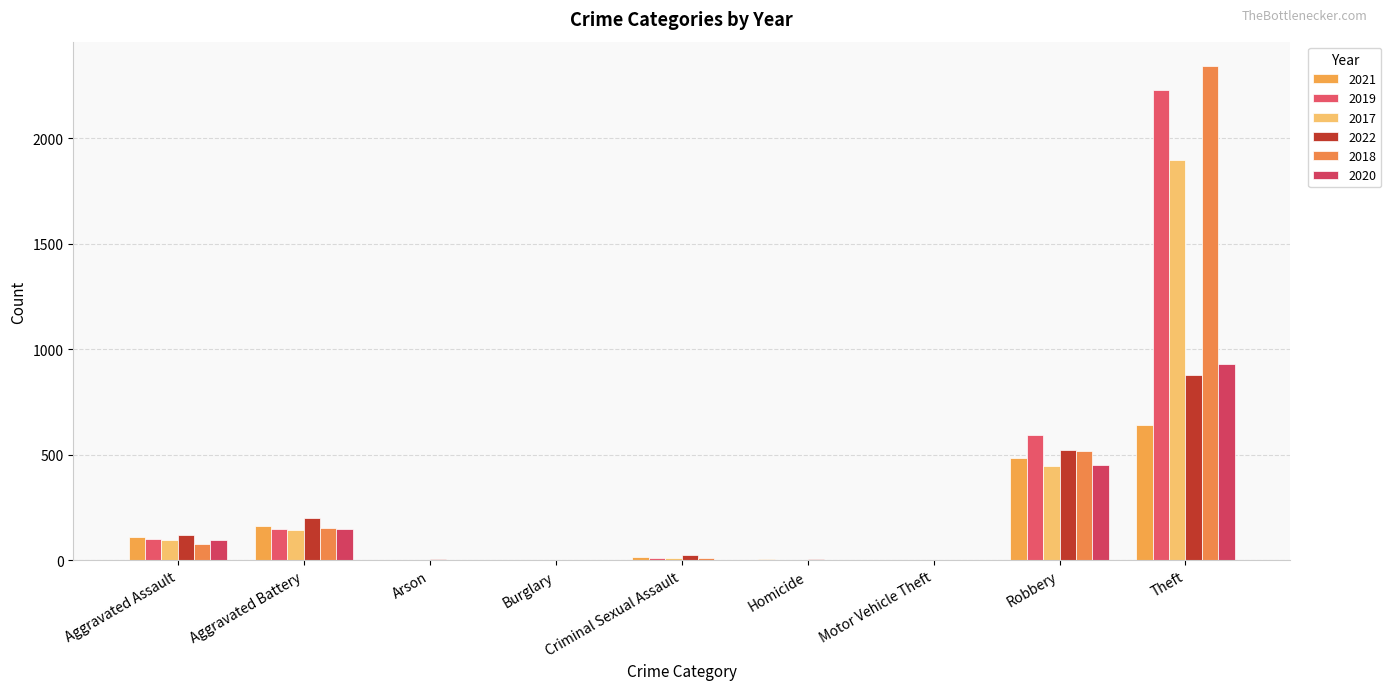

Rank the series at Motor Vehicle Theft from lowest to highest value.

2019, 2018, 2021, 2017, 2022, 2020